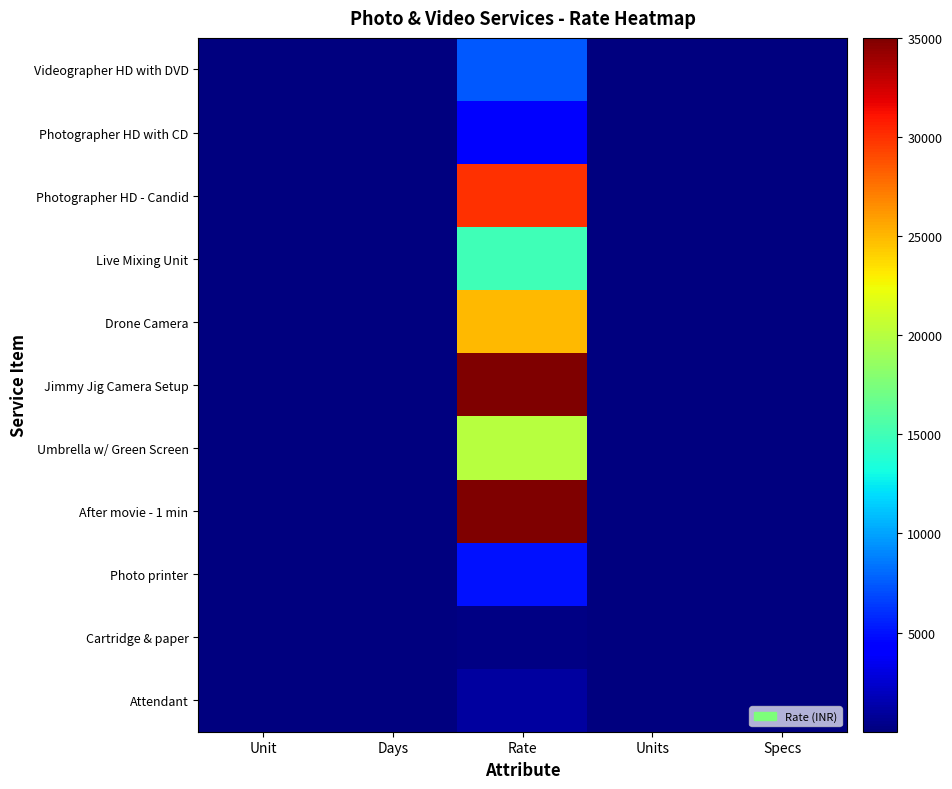

What is the smallest value displayed?

1